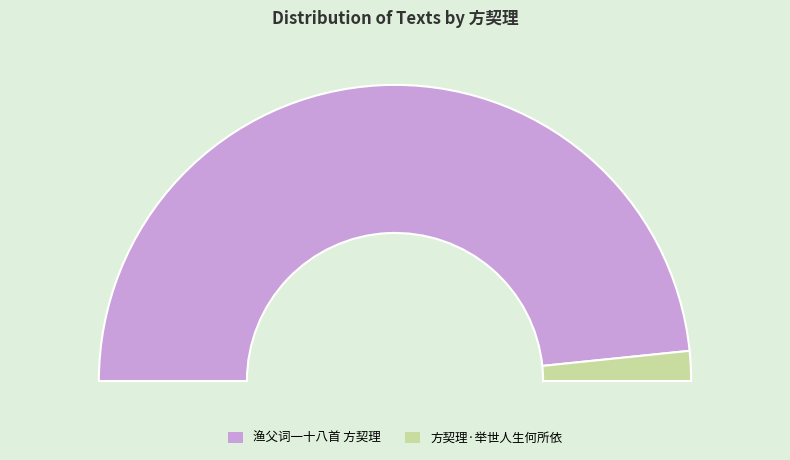

To the nearest percent, what is the difference between the 渔父词一十八首 方契理 and 方契理·举世人生何所依 slice percentages?

93%